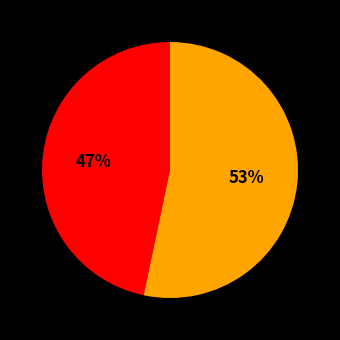

Is there any slice that represents more than half of the pie?

Yes